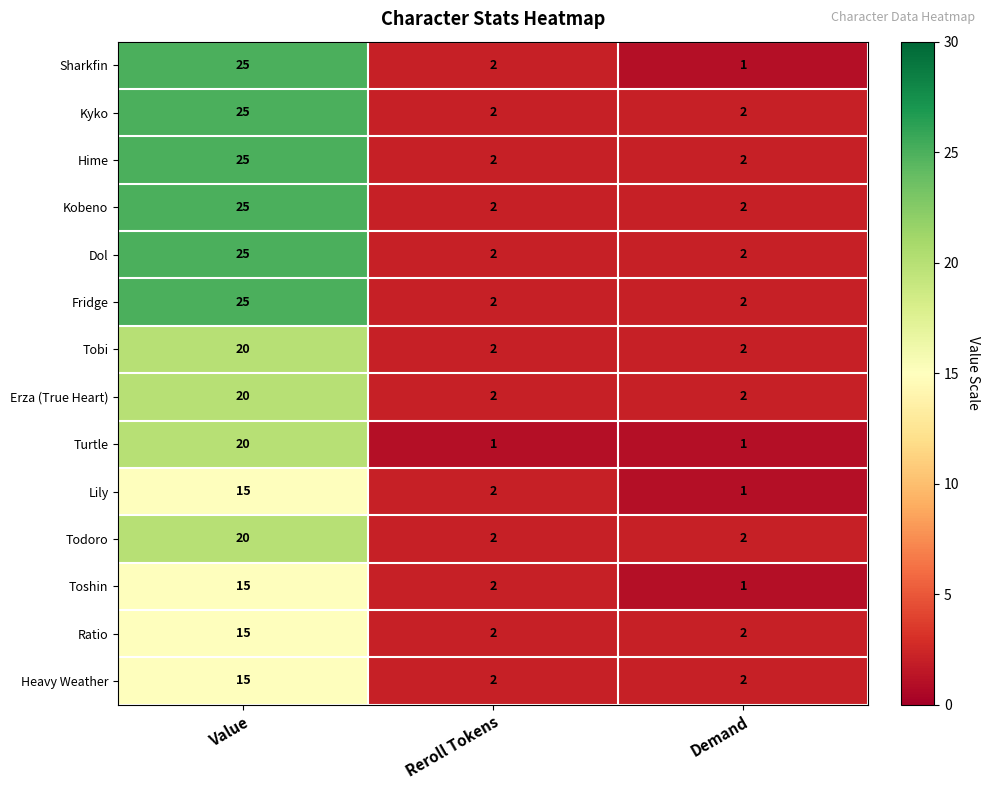

Which series has the widest spread of values?

Sharkfin